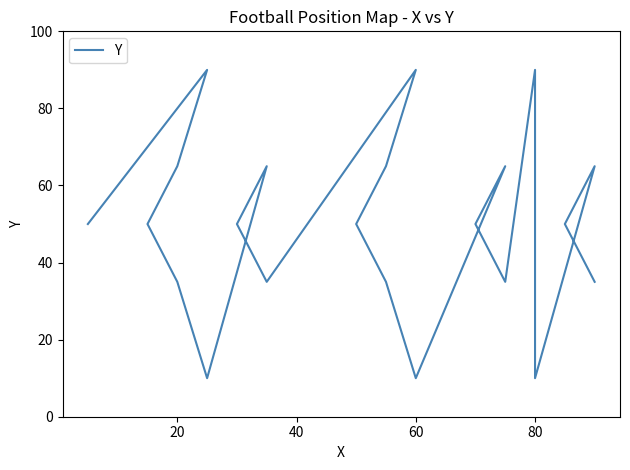

The chart shows a value of 59 at 21. True or false?

False